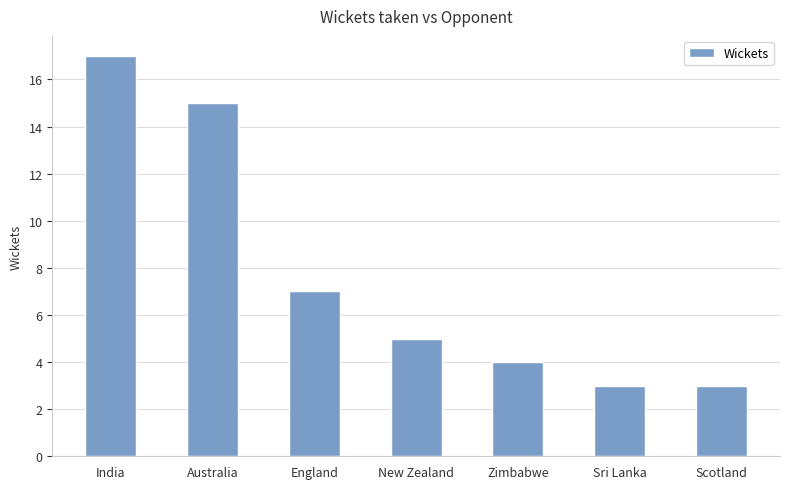

Does the chart contain any negative values?

No